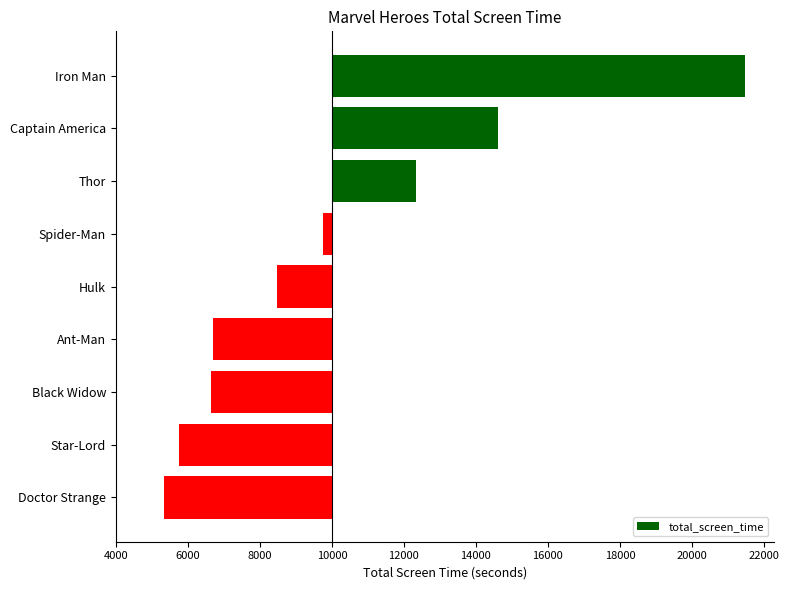

The value at 12000 is -1525. True or false?

True